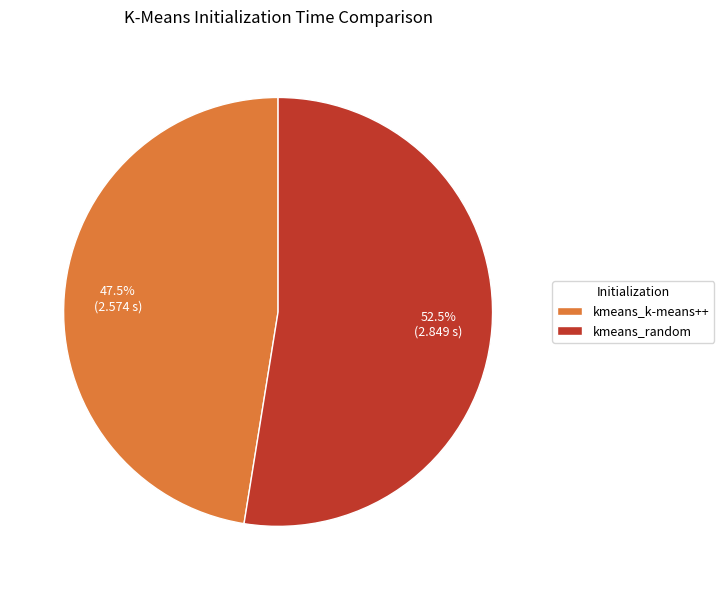

What portion of the pie excludes kmeans_k-means++?

52.5%